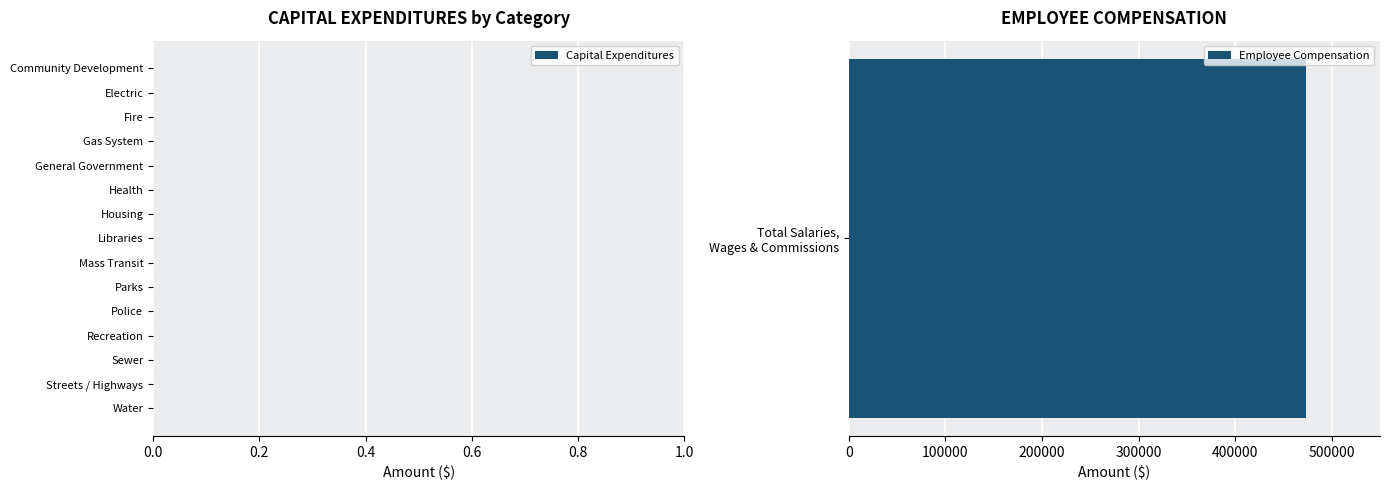

Is the value of Capital Expenditures at Gas System greater than the value of Employee Compensation at Community Development?

No